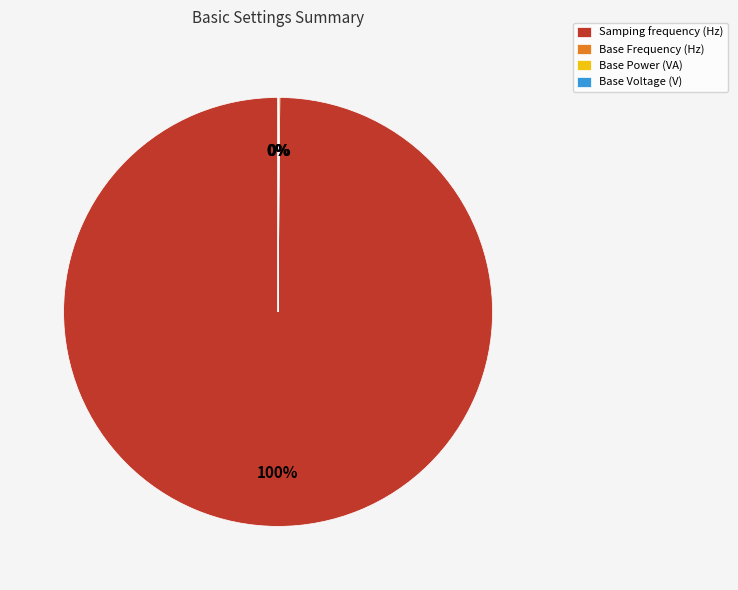

Is there any slice that represents more than half of the pie?

Yes